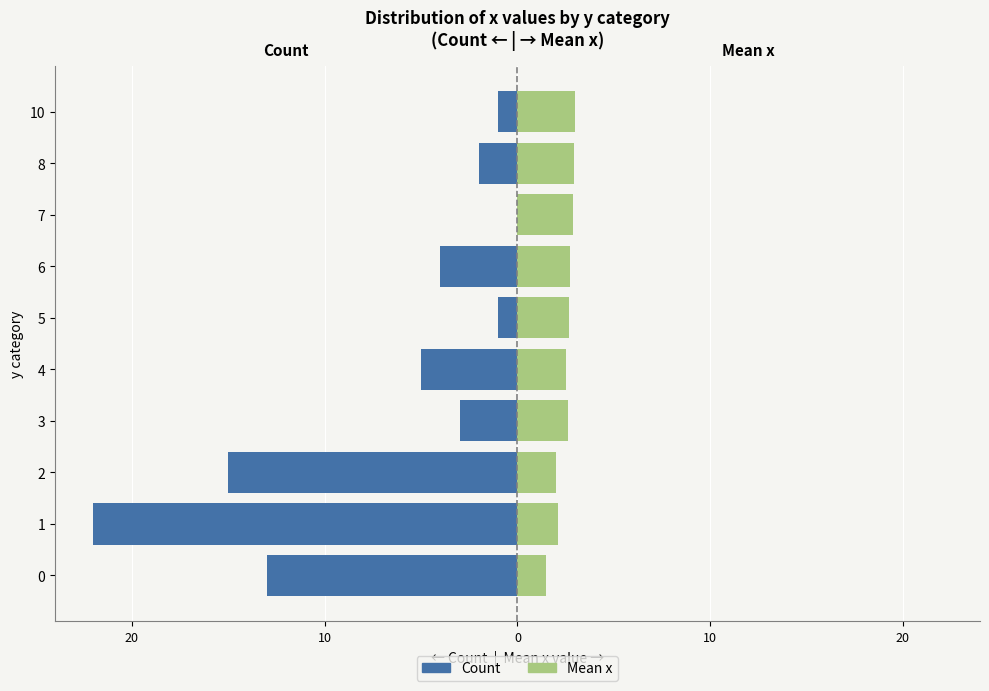

What is the label of the 8th bar from the right?

10